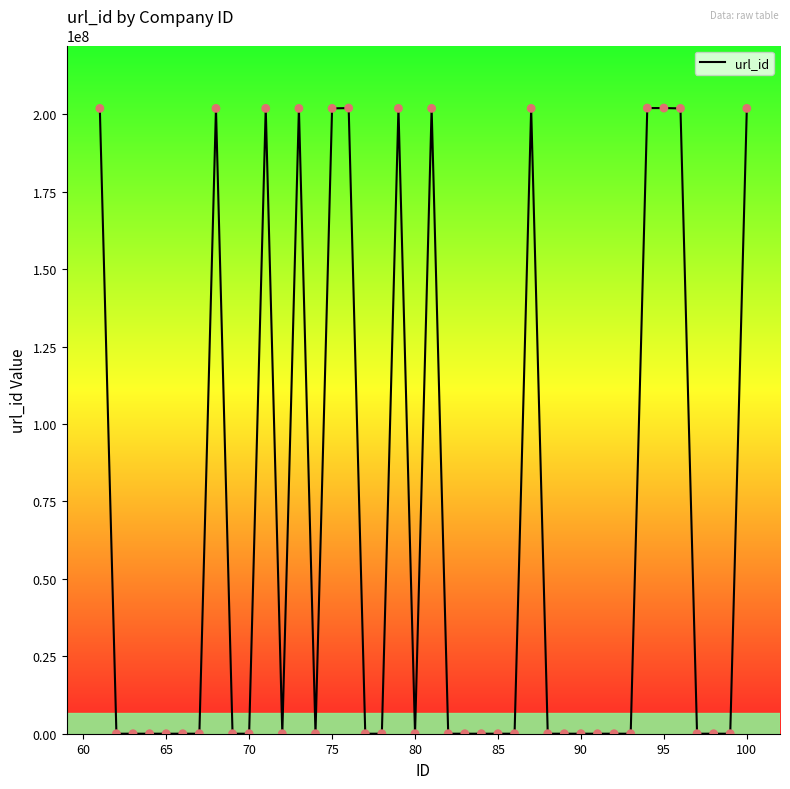

What is the greatest value displayed?

202004004